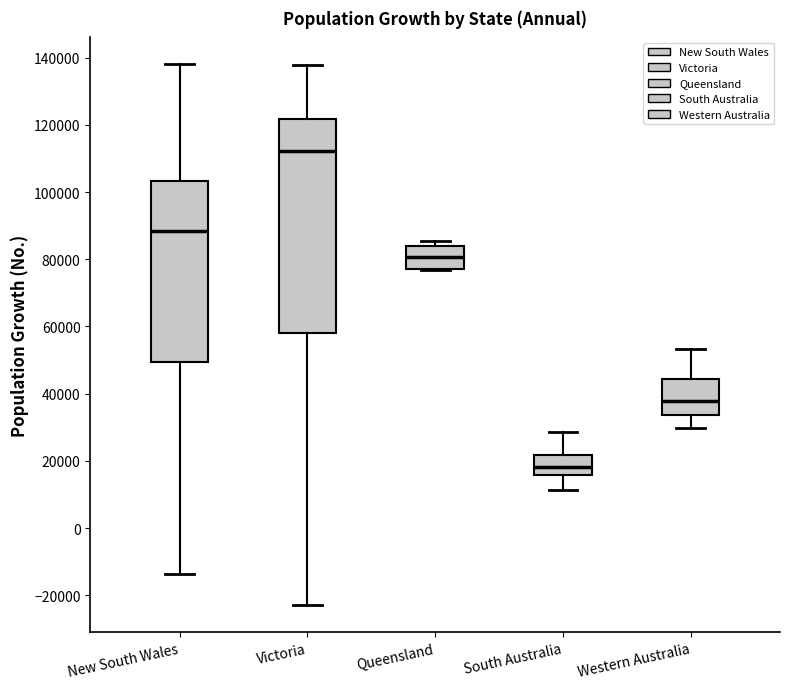

Where does the median line of the box for Western Australia sit on the y-axis? The values are not printed on the chart, so give them approximately, as read against the axis.

38000